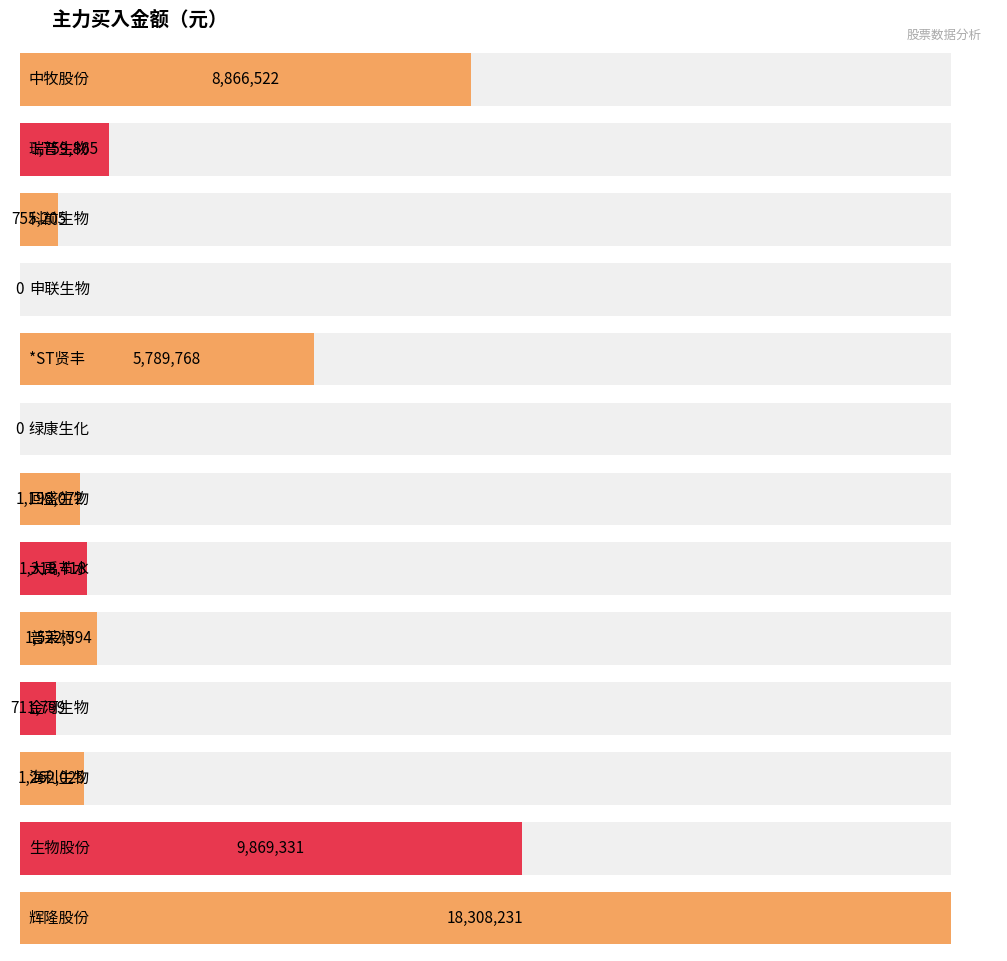

Count the number of data series in this chart.

1